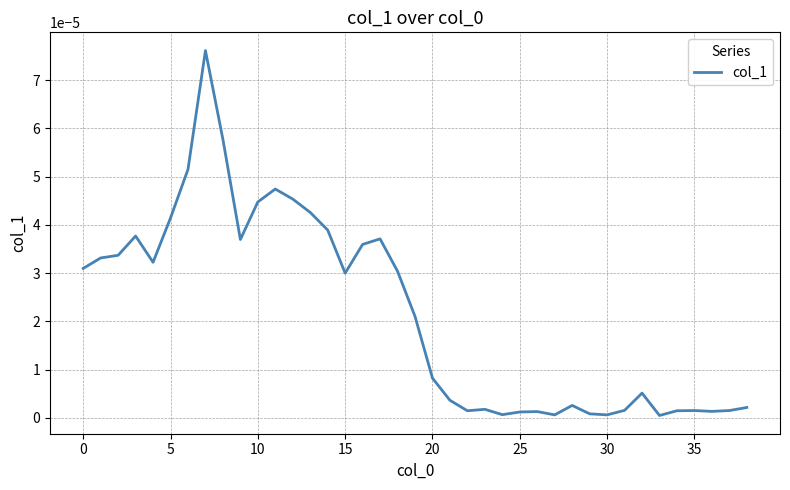

Count the number of data series in this chart.

1